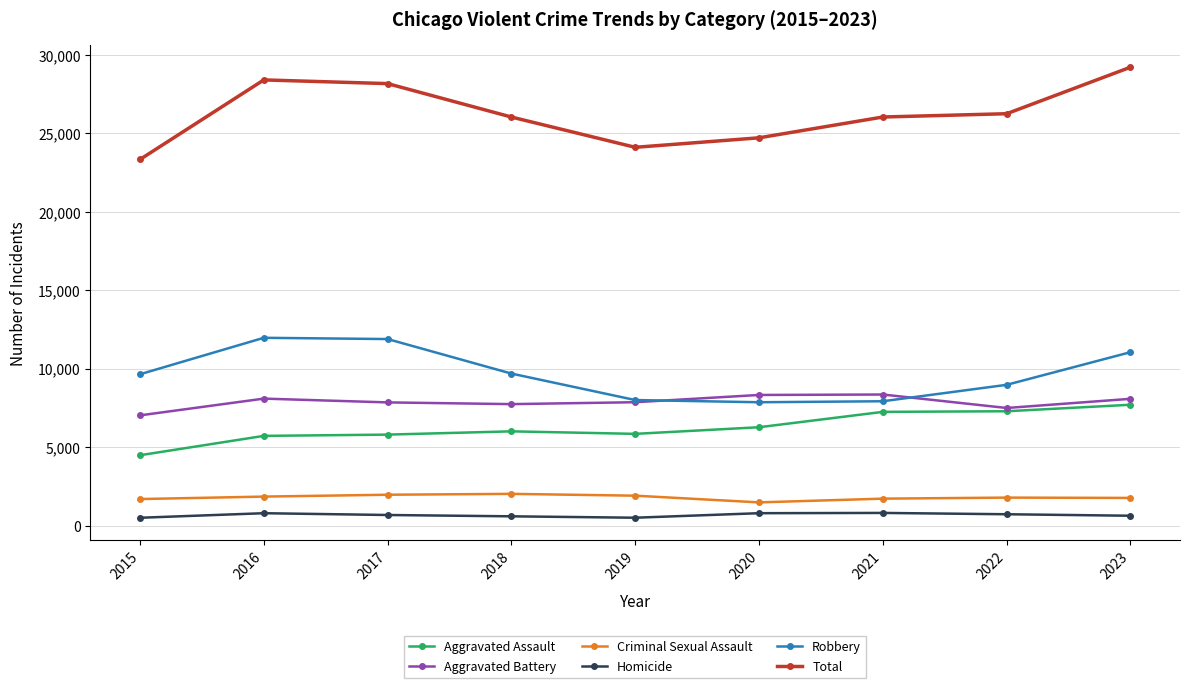

Count the number of categories in the chart.

9